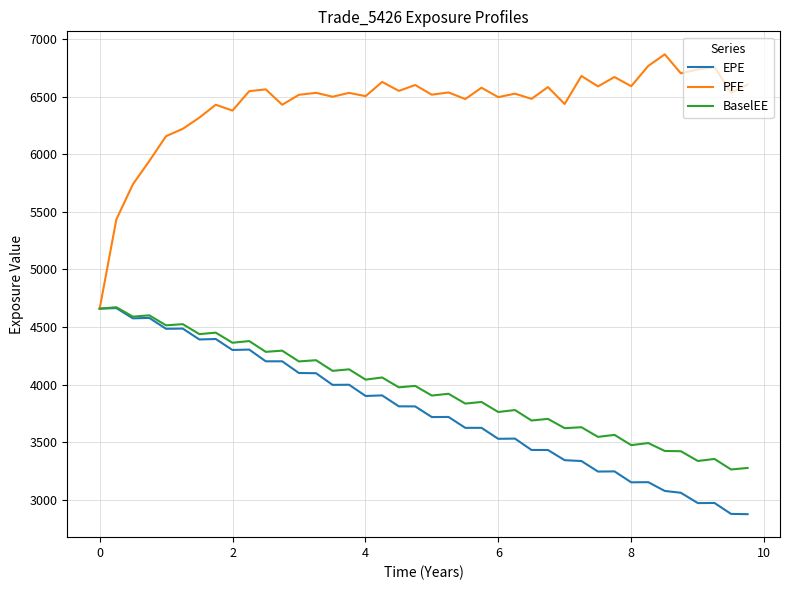

What is the minimum value for BaselEE?

3262.5